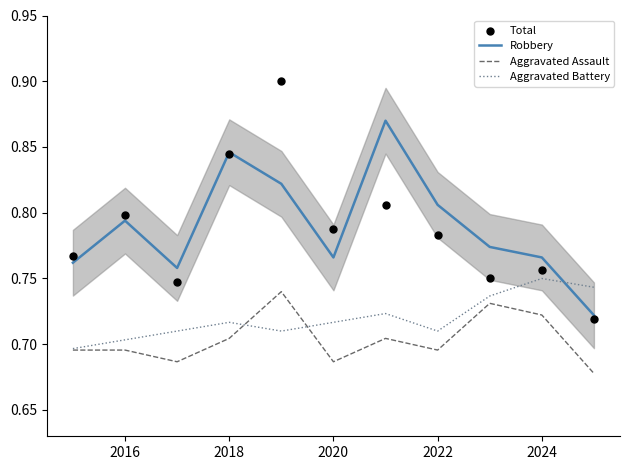

What is the total value across all series at 2016?

3.0